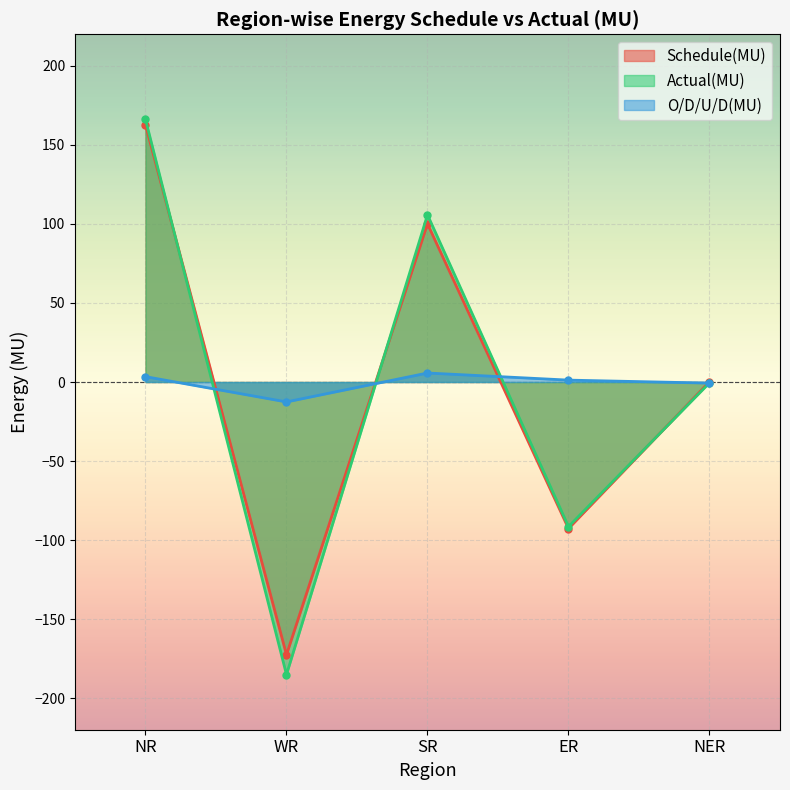

How many values in Schedule(MU) are above zero?

3